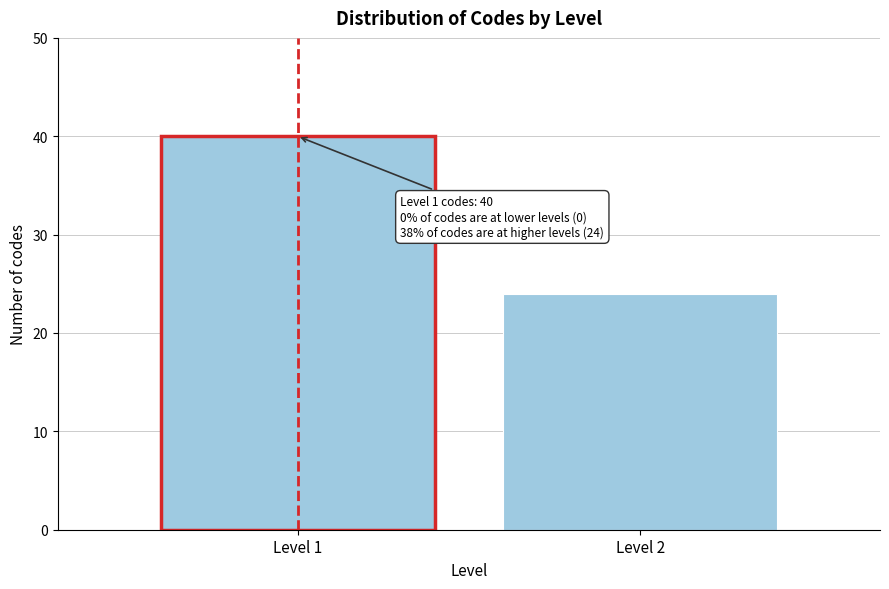

Reading left to right, what are all the values shown in this chart?

Level 1=40	Level 2=24